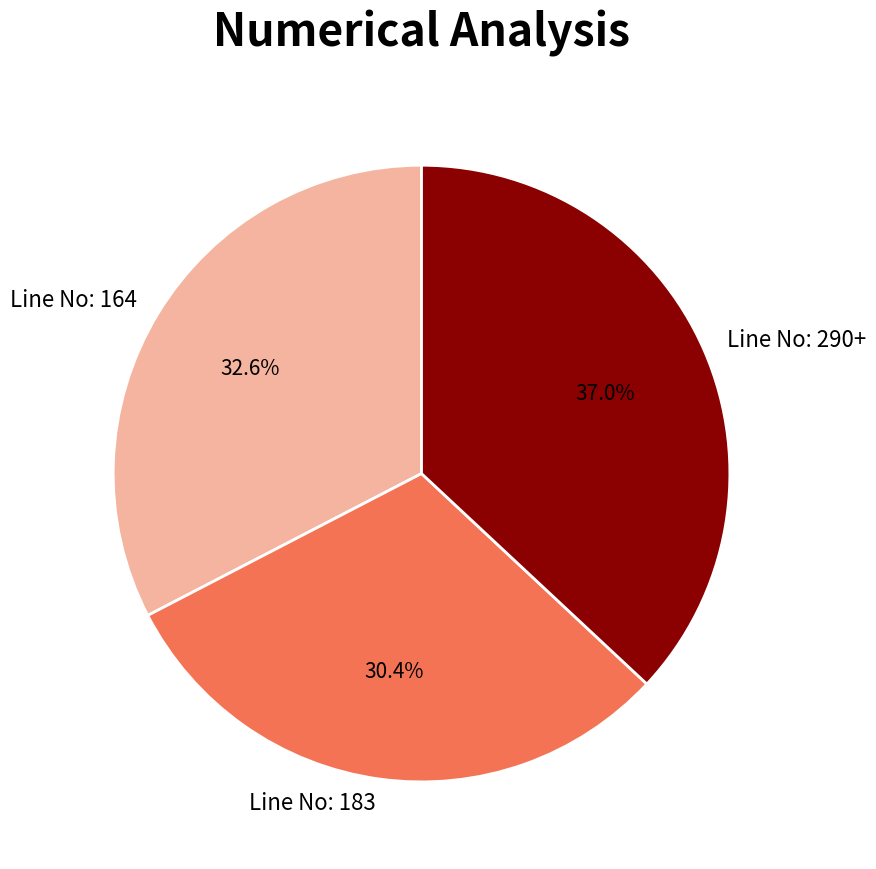

Which category has the smallest portion of the pie?

Line No: 183